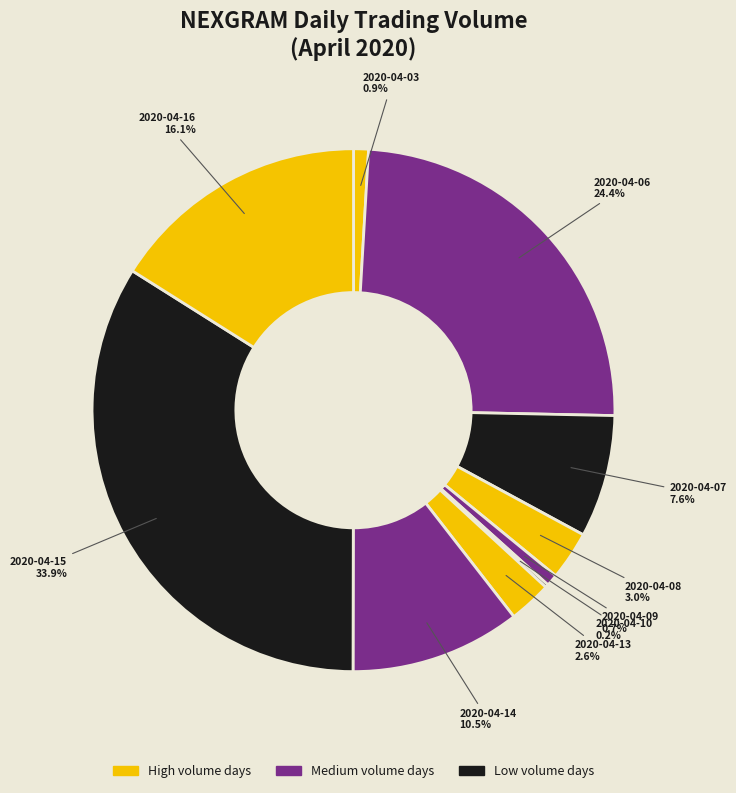

Is there a majority slice in this chart?

No